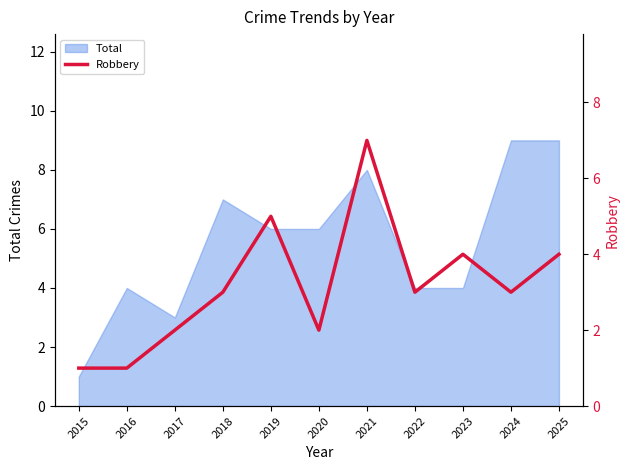

Which category has the lowest value in the Total series?

2015